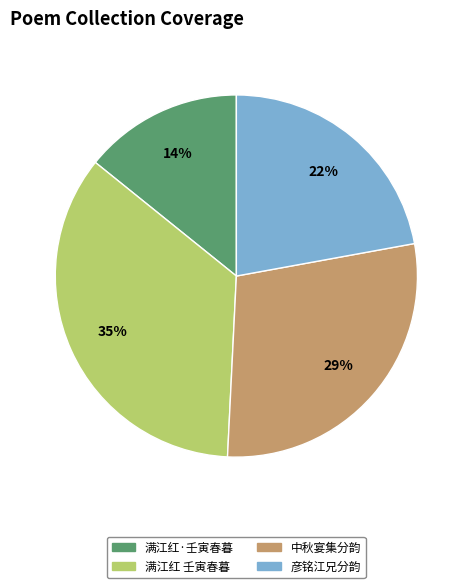

Is there any slice that represents more than half of the pie?

No